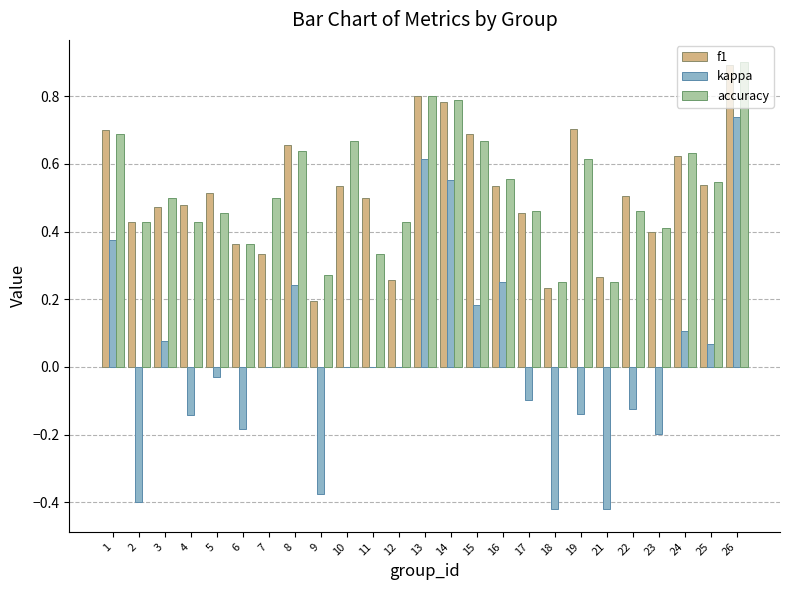

At which label does kappa reach its peak?

26